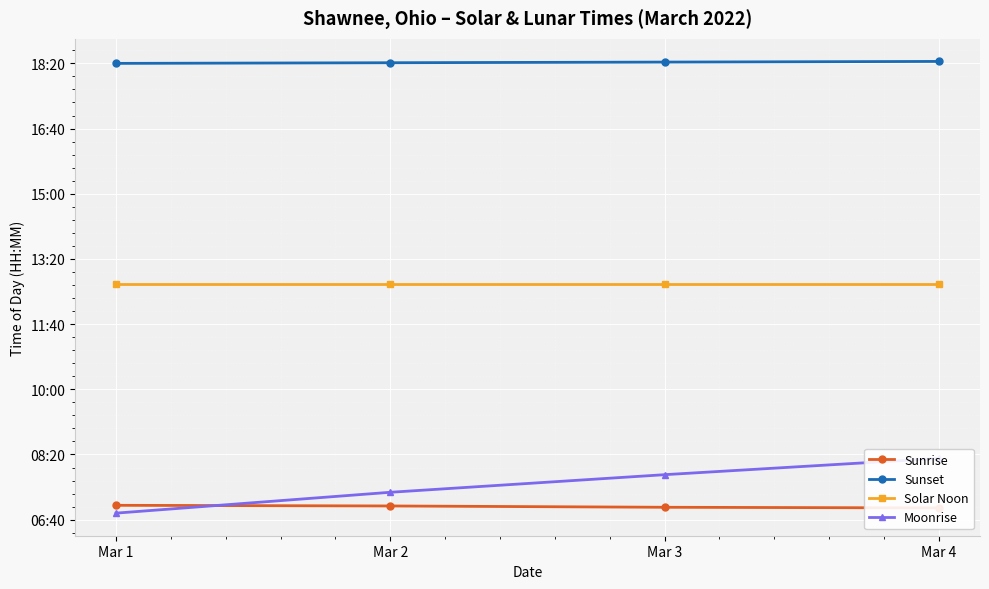

What is the minimum value shown in the chart?

410